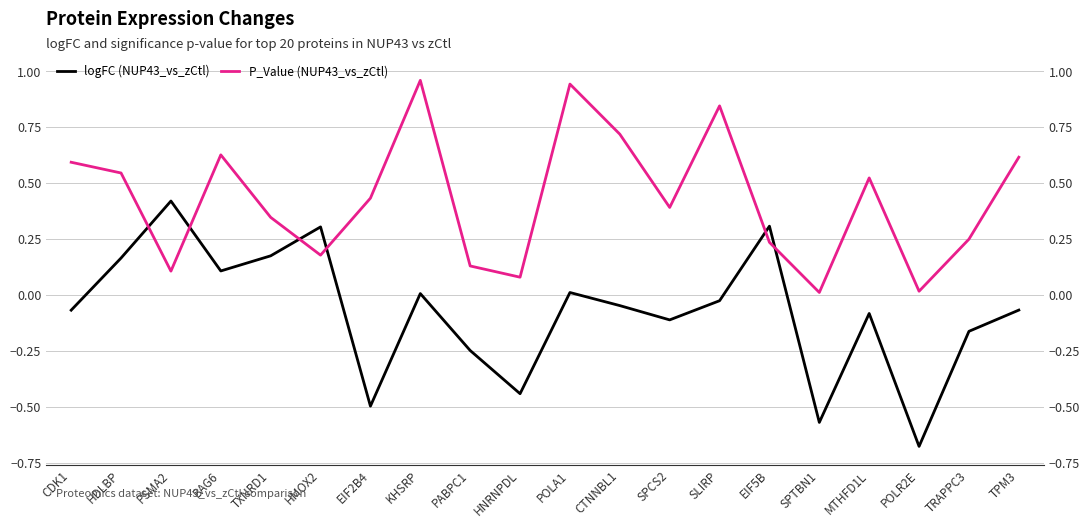

Between which two adjacent categories do logFC (NUP43_vs_zCtl) and P_Value (NUP43_vs_zCtl) first intersect?

HDLBP and PSMA2